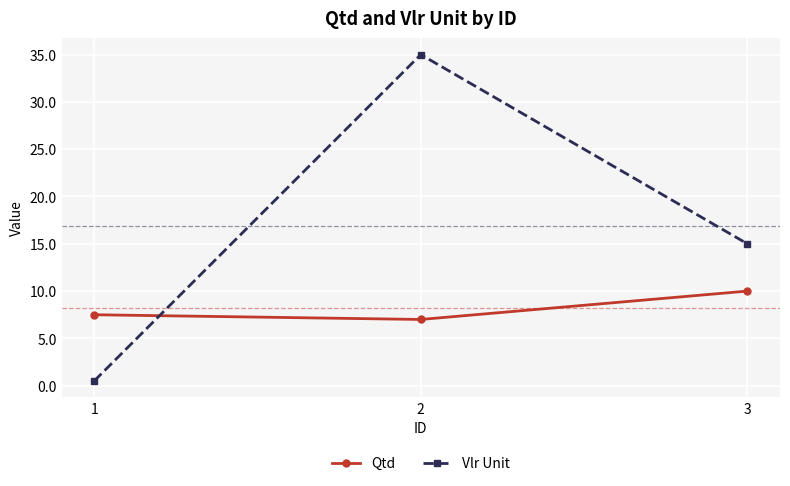

How many lines are shown in the chart?

2